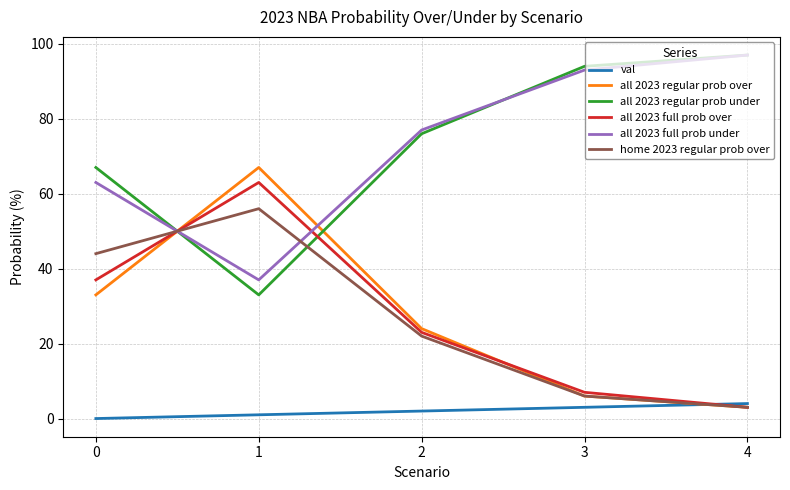

Reading left to right, list all the values displayed in this chart.

val: 0	1	2	3	4
all 2023 regular prob over: 33	67	24	6	3
all 2023 regular prob under: 67	33	76	94	97
all 2023 full prob over: 37	63	23	7	3
all 2023 full prob under: 63	37	77	93	97
home 2023 regular prob over: 44	56	22	6	3